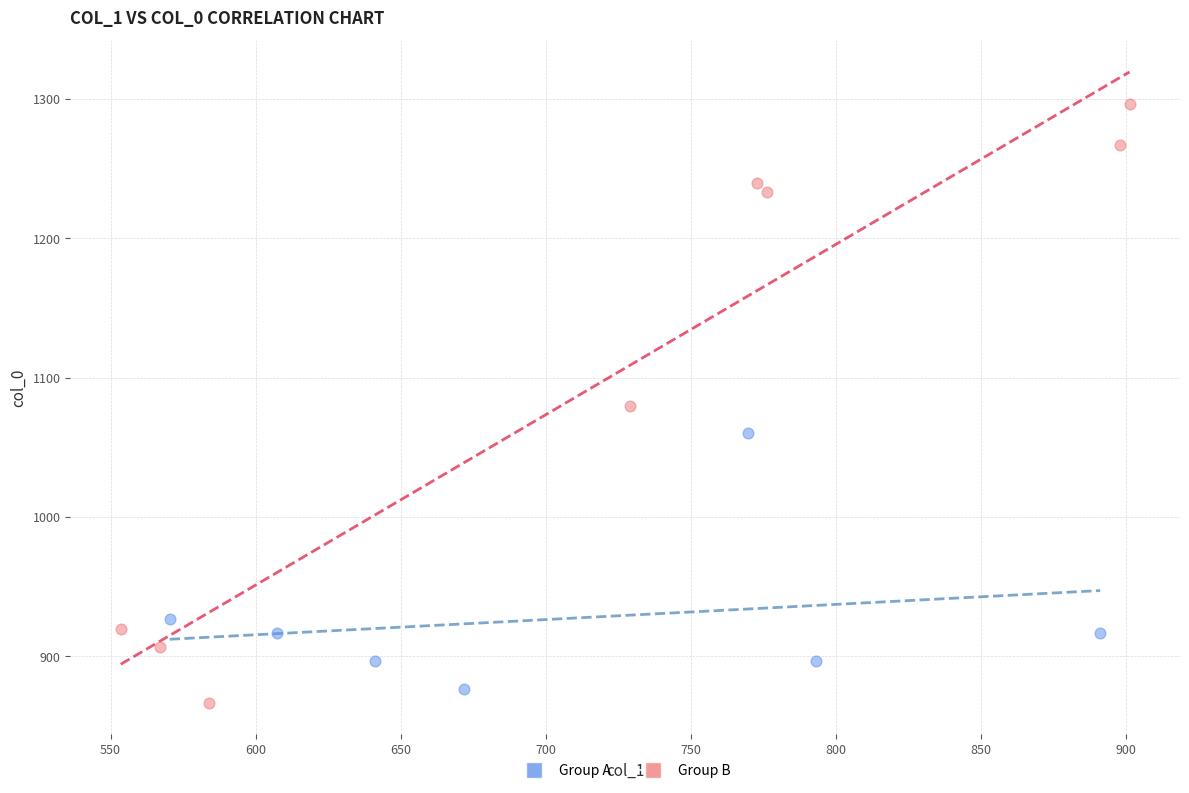

Which series contains the highest Y value?

Group B